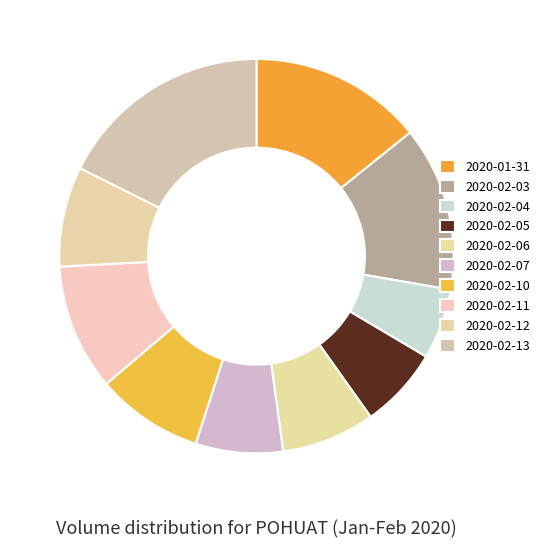

What percentage is NOT represented by 2020-01-31?

85.8%